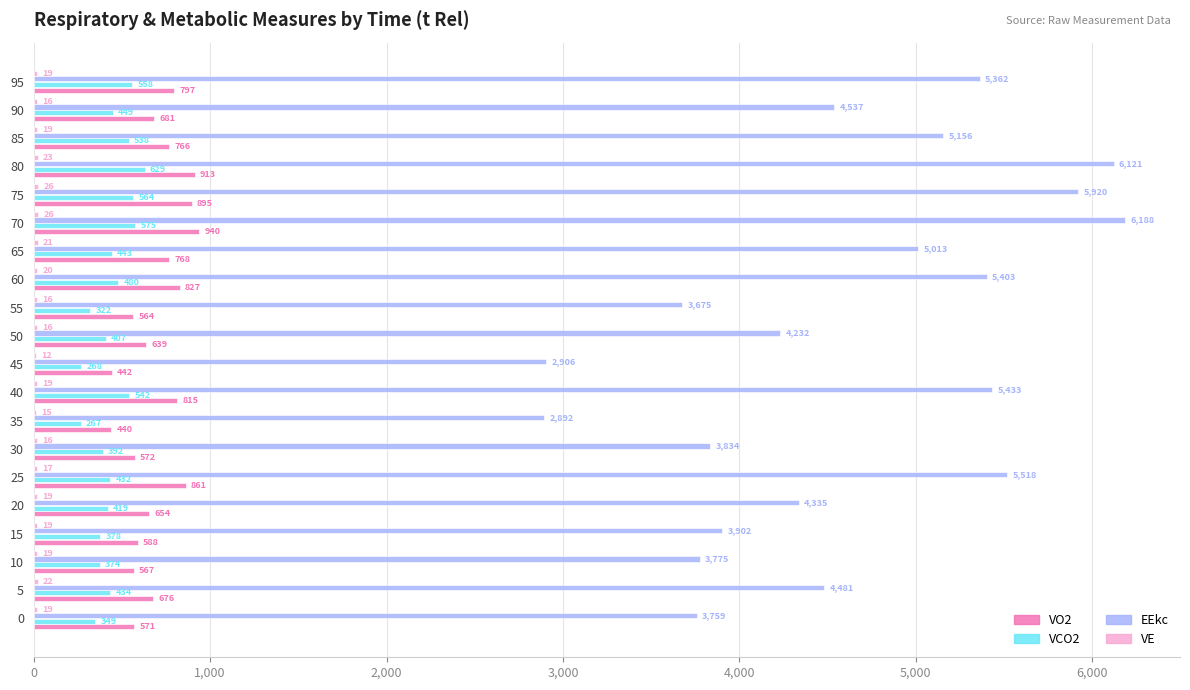

Which series has the widest spread of values?

EEkc